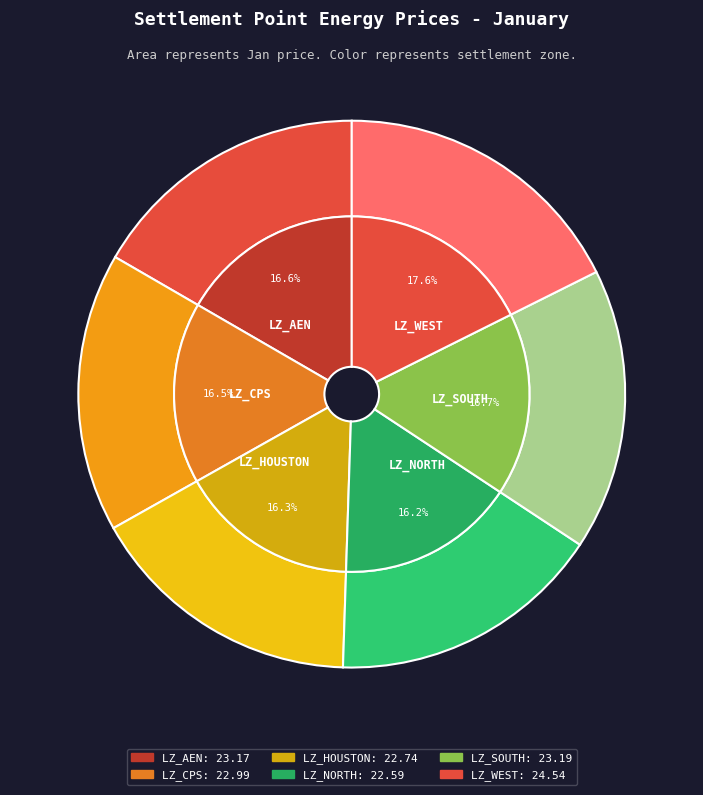

Is there a majority slice in this chart?

No